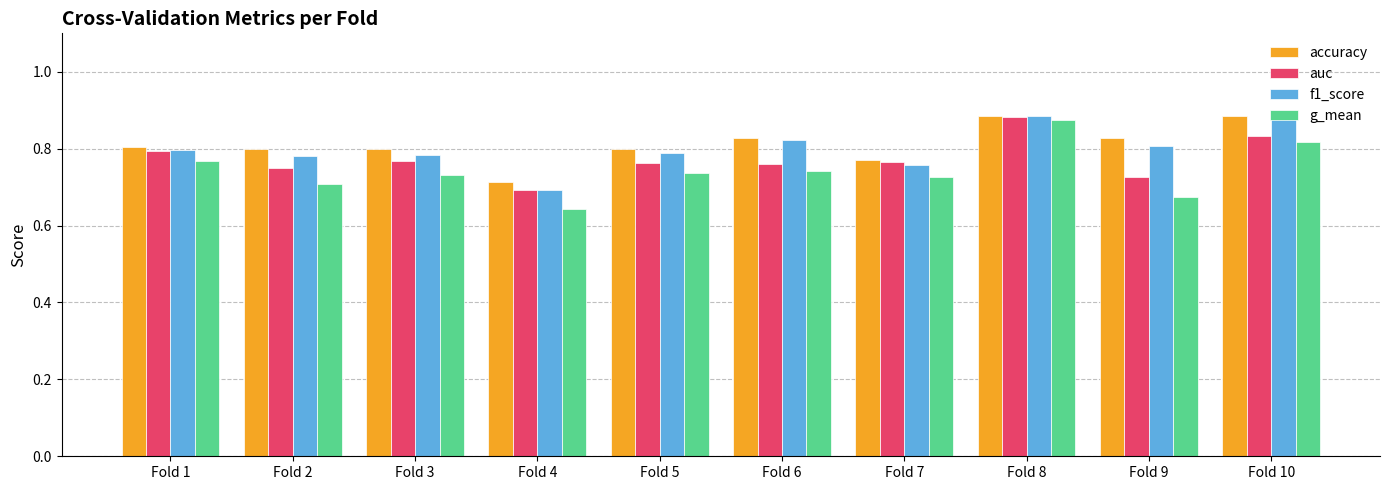

How many g_mean values are between 0 and 1?

10